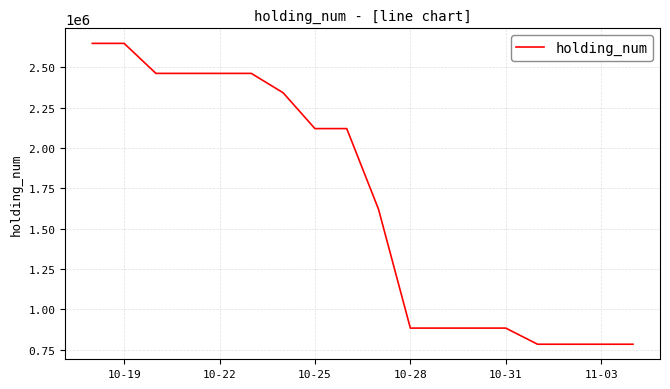

What is the minimum value shown in the chart?

784000